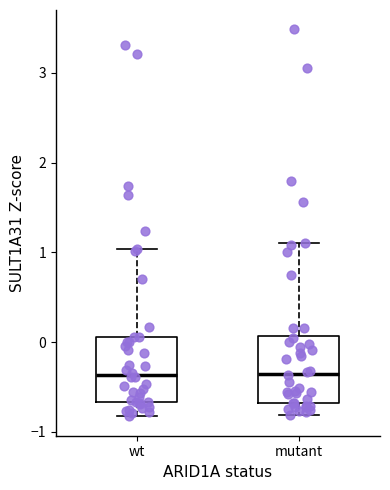

Where is the lower edge of the box for wt on the y-axis? The values are not printed on the chart, so give them approximately, as read against the axis.

-0.7